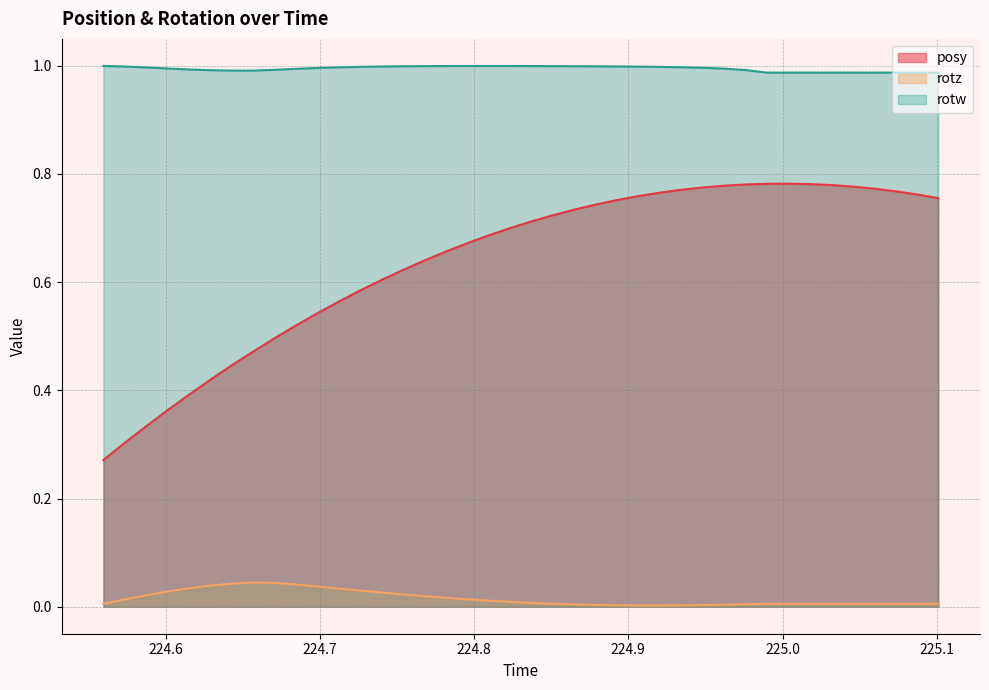

True or false: rotz and rotw cross at least once.

False